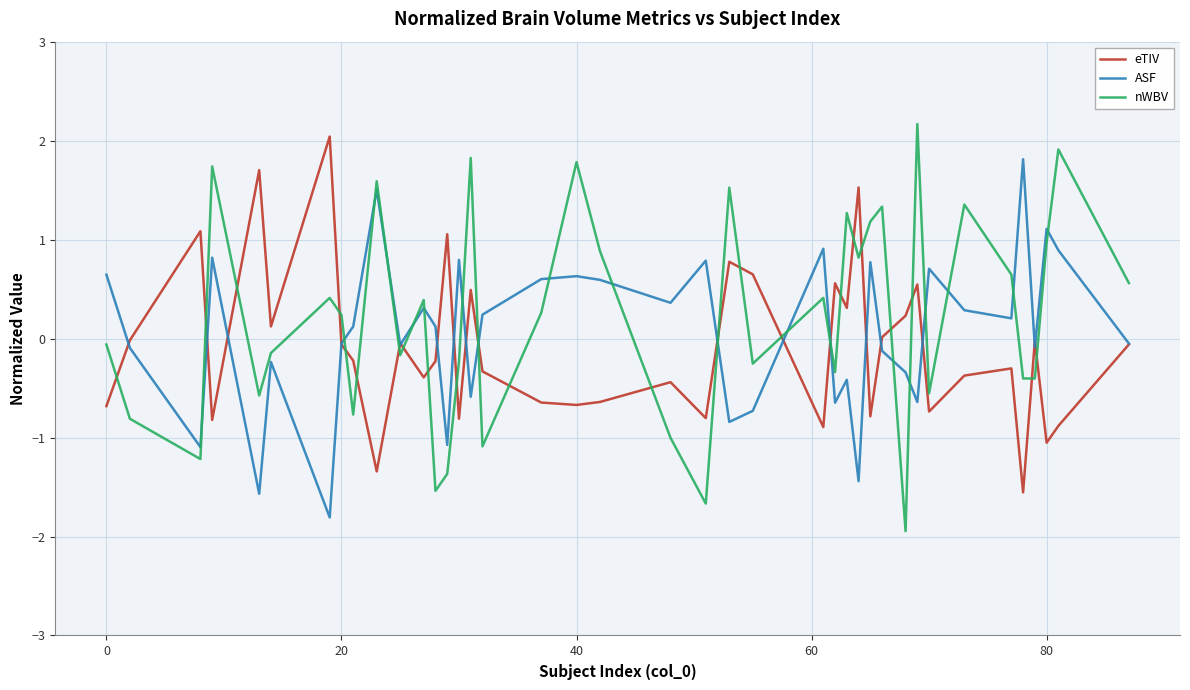

What is the maximum value shown in the chart?

2.2